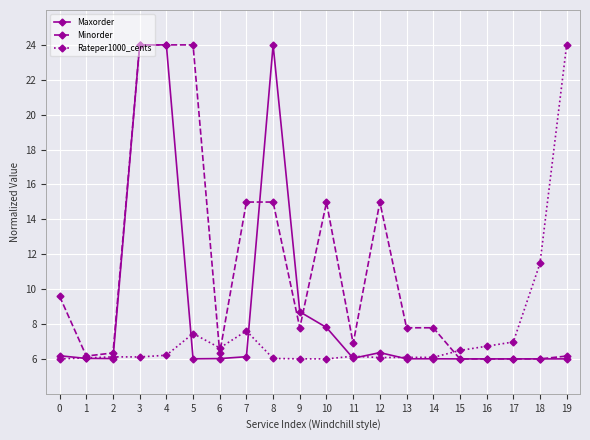

True or false: Maxorder has more than 0 interior local peaks.

True